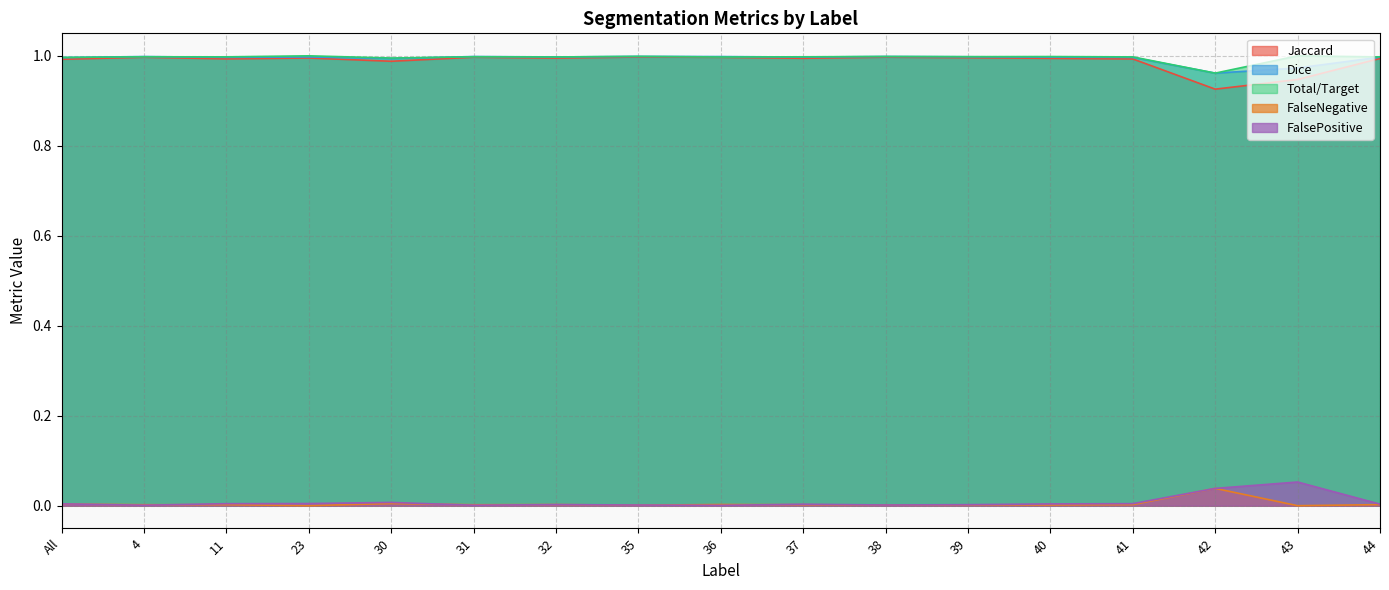

True or false: FalsePositive and Dice intersect in this chart.

False